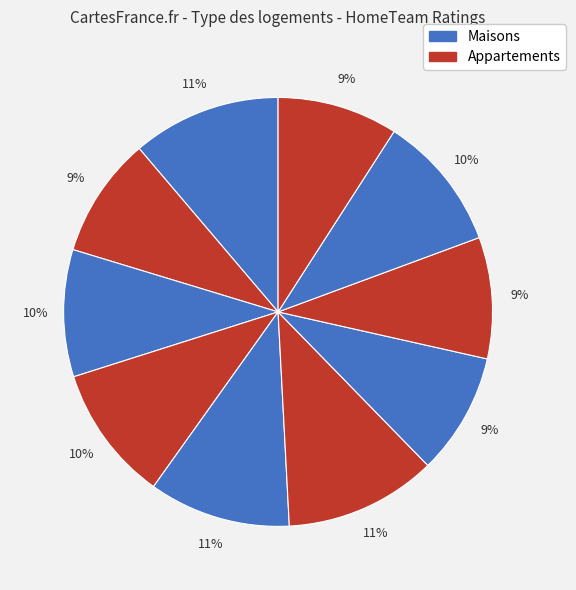

How many segments does this pie chart have?

10